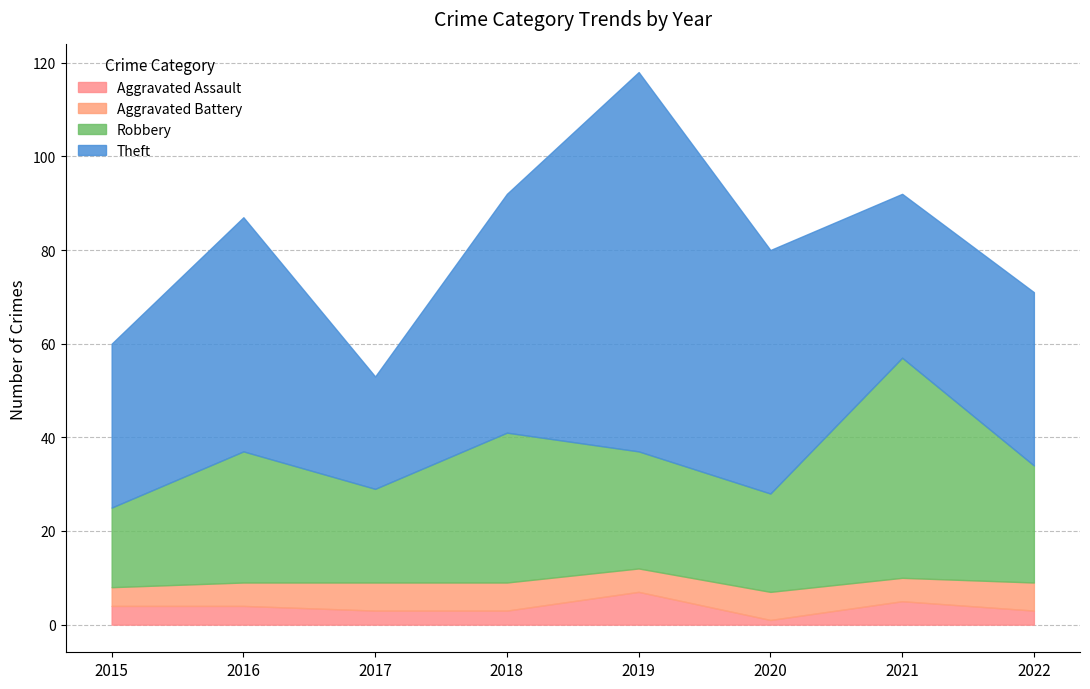

What is the value of the Aggravated Battery point at the 8th from the left?

6